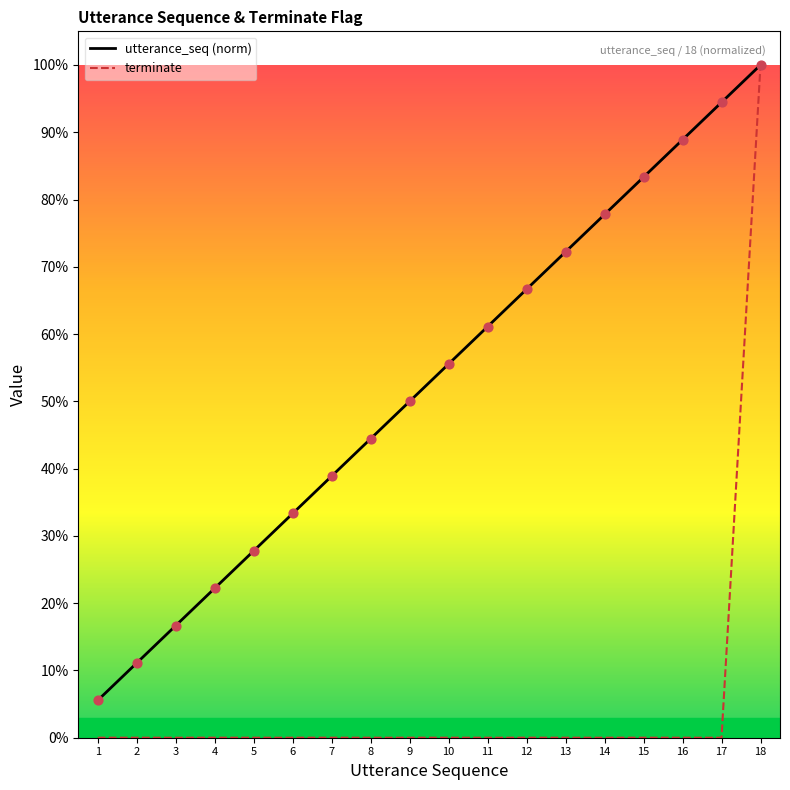

Which series has the largest Y range (max minus min)?

terminate